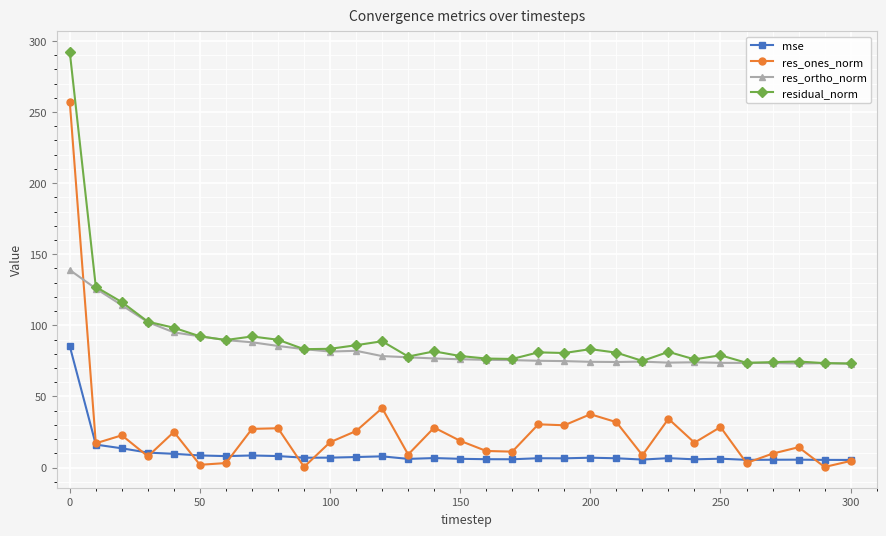

Which series has the widest spread of values?

res_ones_norm